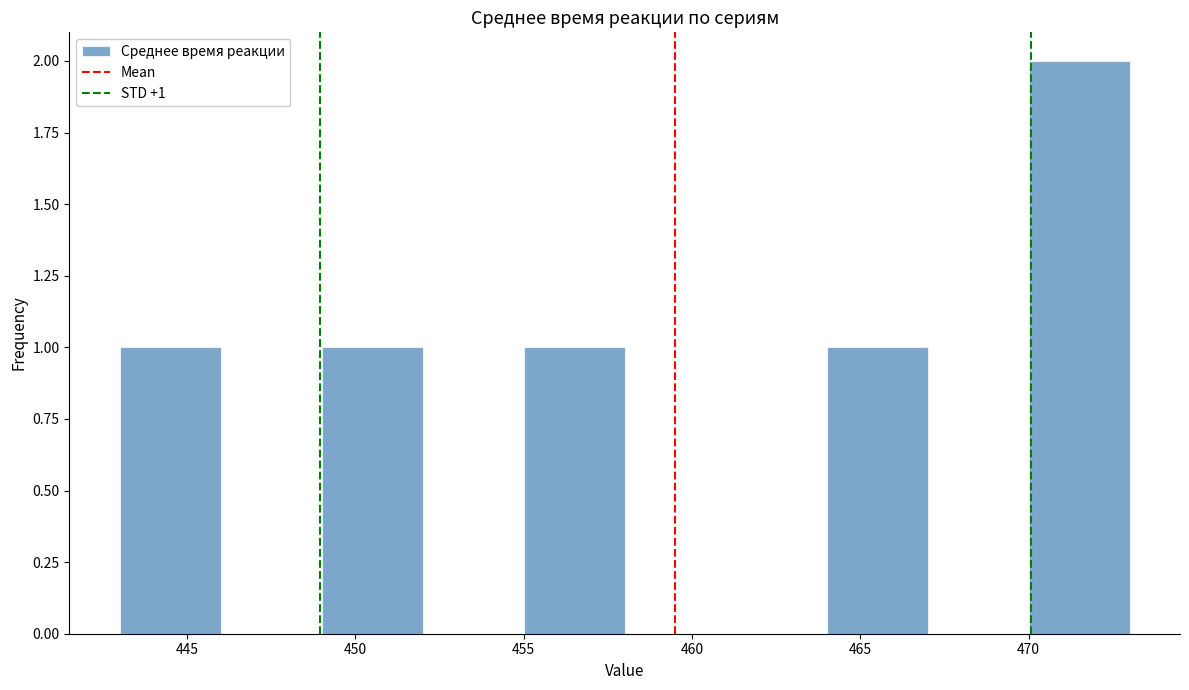

Which range on the x-axis has the tallest bar?

470 to 473